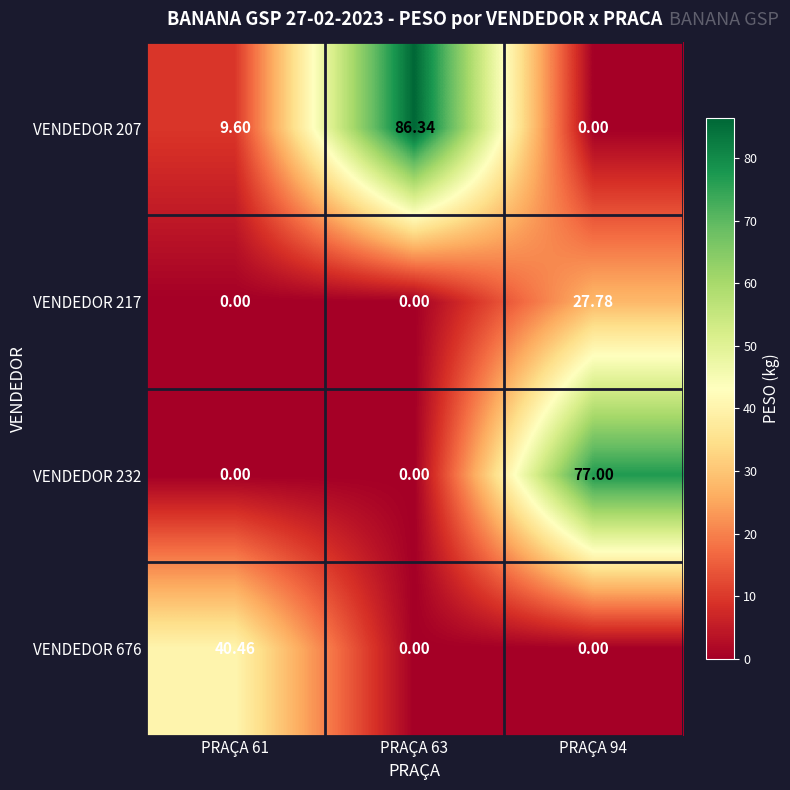

Is the value of VENDEDOR 232 at PRAÇA 94 greater than the value of VENDEDOR 676 at PRAÇA 63?

Yes